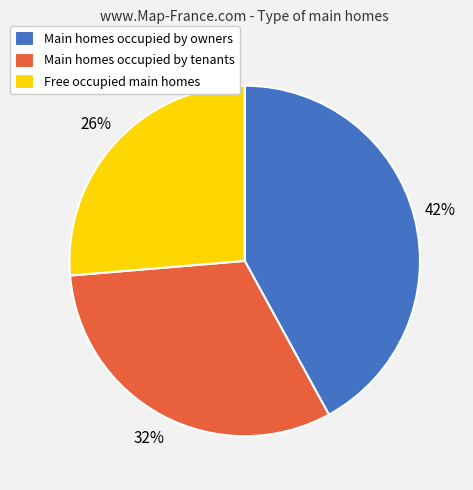

True or false: Main homes occupied by owners accounts for 42% of the total.

True